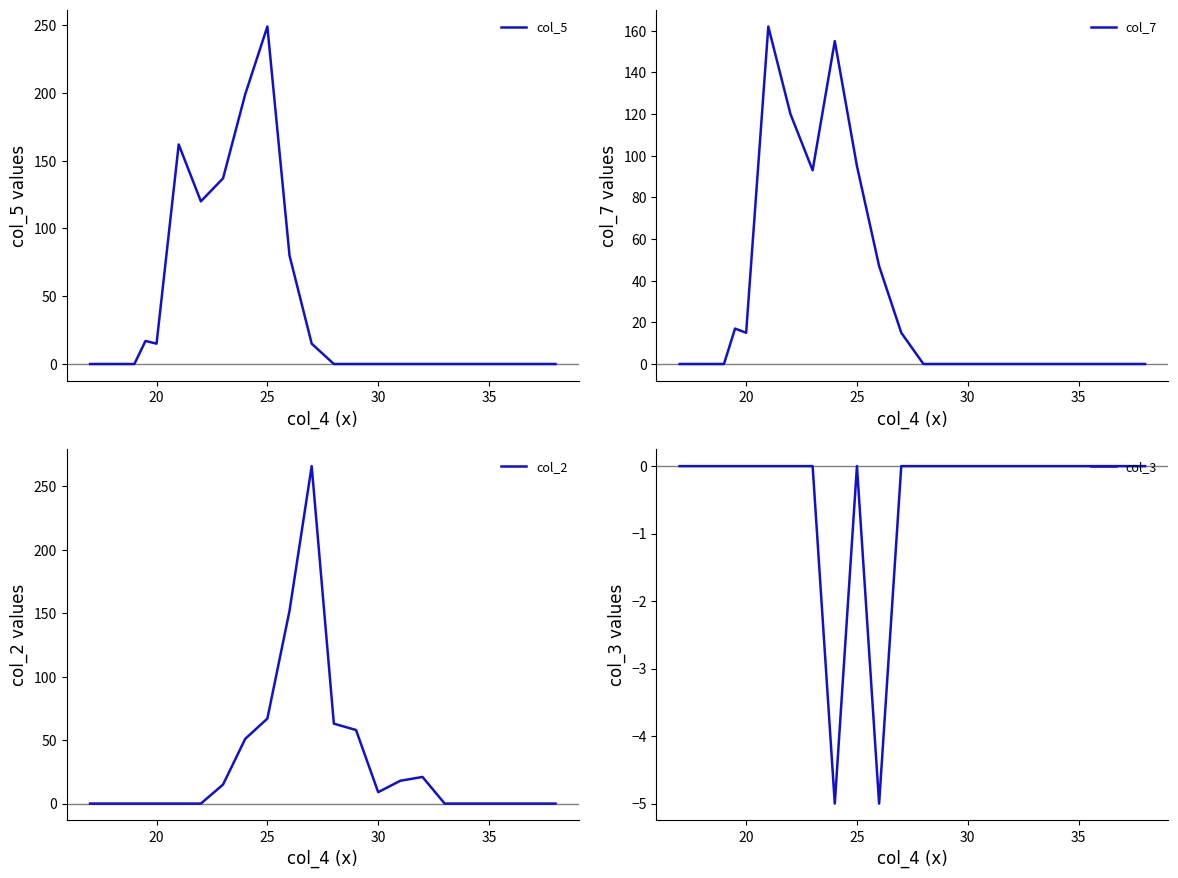

True or false: col_3 and col_5 cross at least once.

False